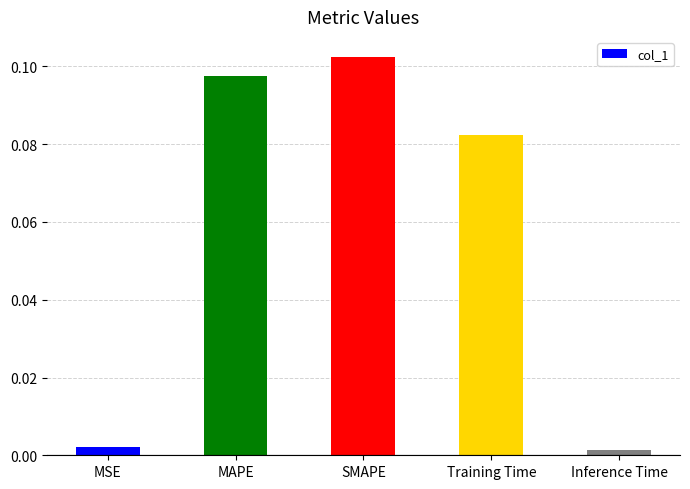

Between Inference Time and MAPE, which is larger?

MAPE